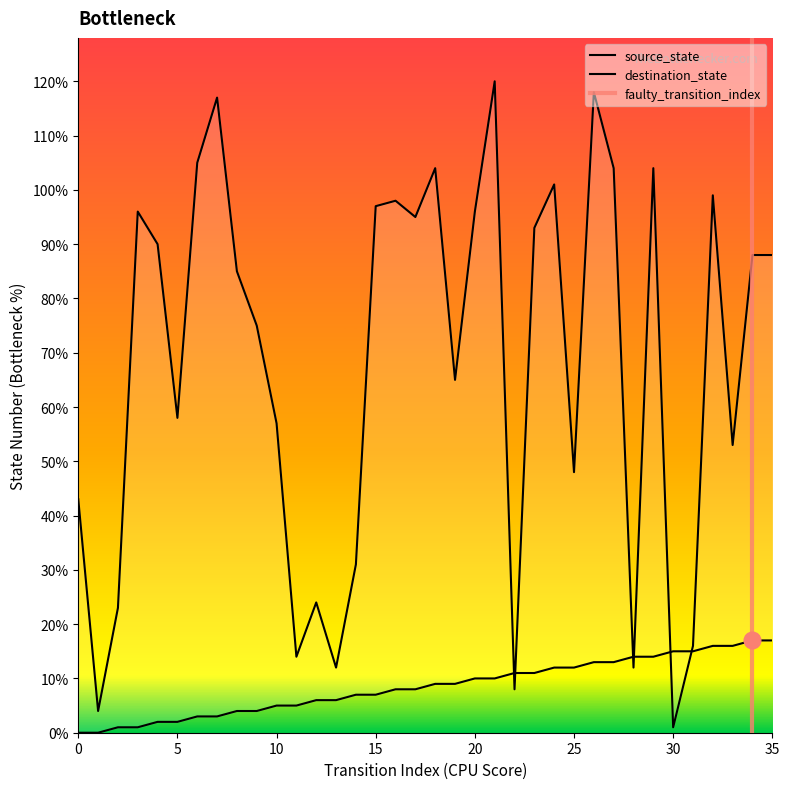

Which series has the largest total across all categories?

destination_state